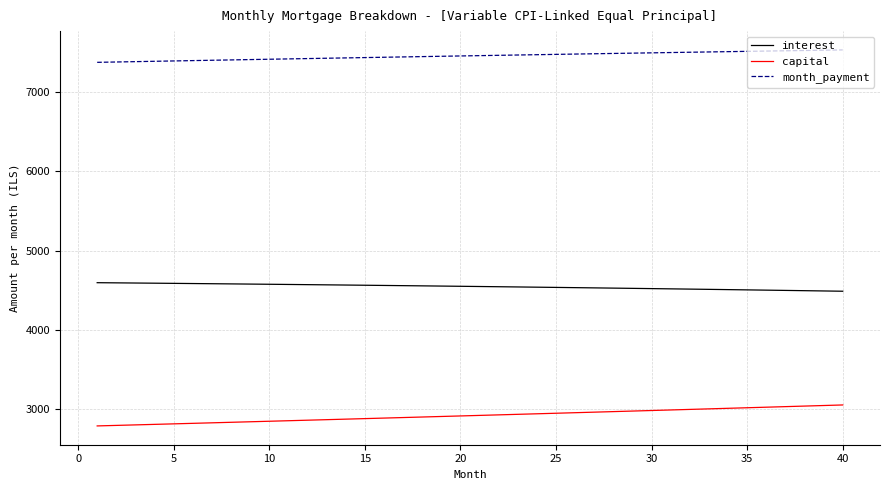

List the series in order of their overall mean, highest first.

month_payment, interest, capital